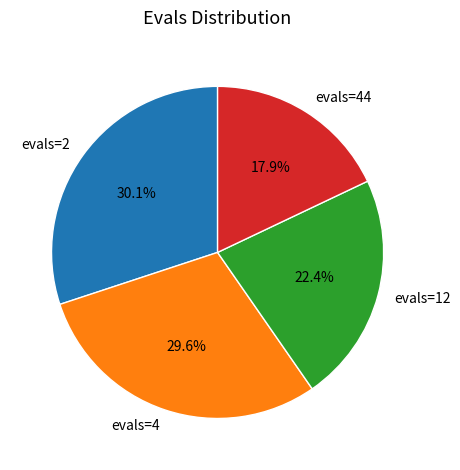

To the nearest percent, what is the difference between the largest and smallest slice percentages?

12%